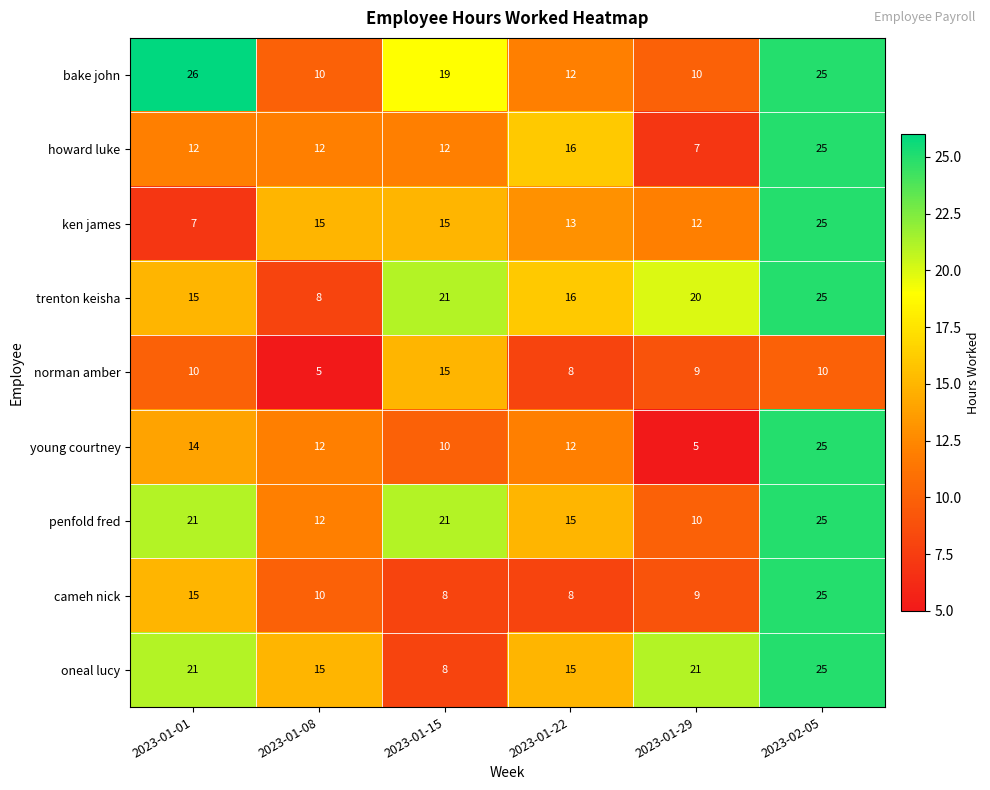

The ken james series shows 25 at 2023-02-05. True or false?

True